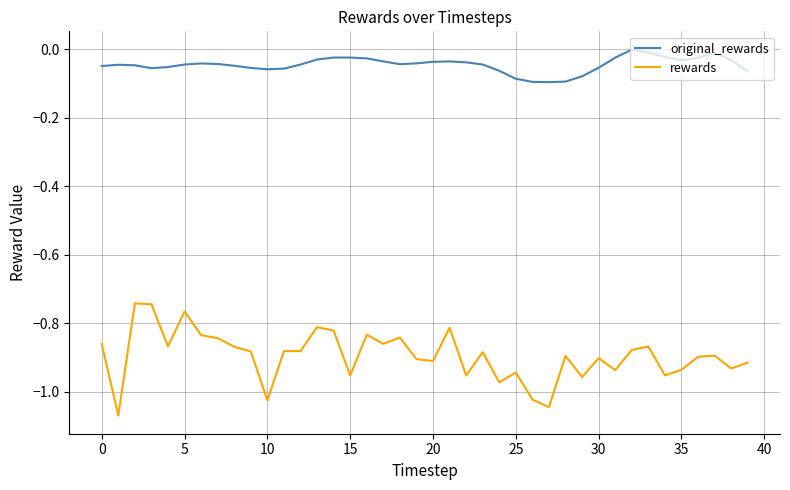

Does the chart display data point markers on the line(s)?

No